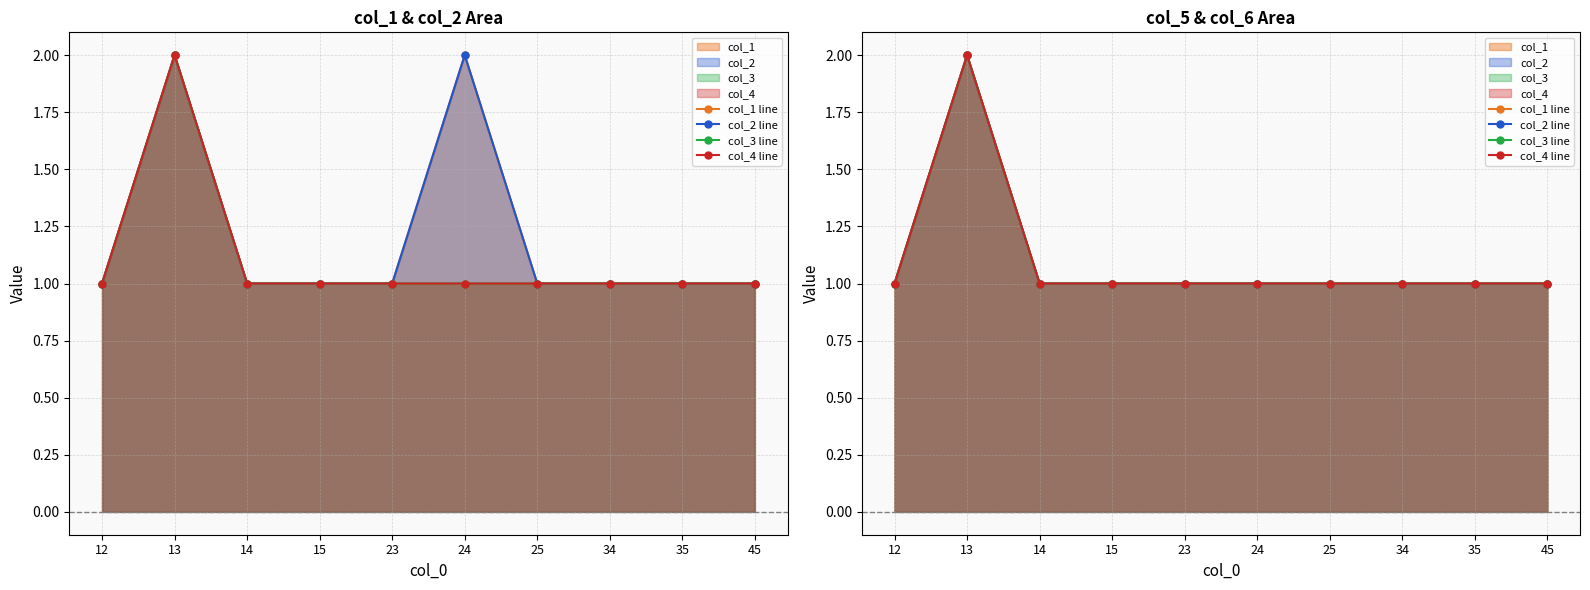

What is the value of the col_4 line point at the 5th from the left?

1